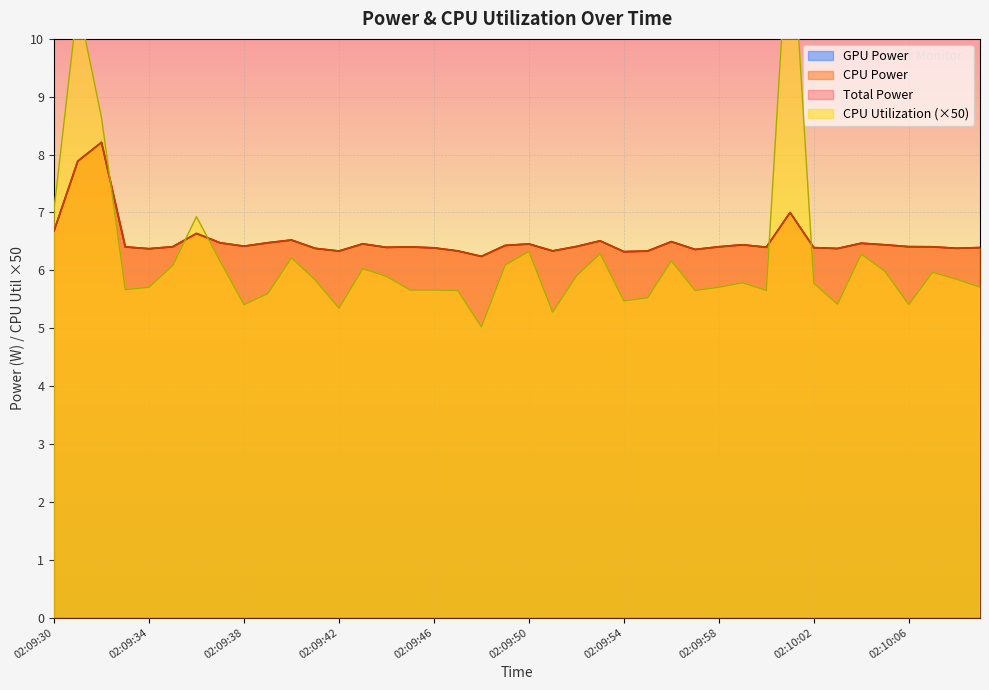

True or false: CPU Utilization and CPU Power cross at least once.

True